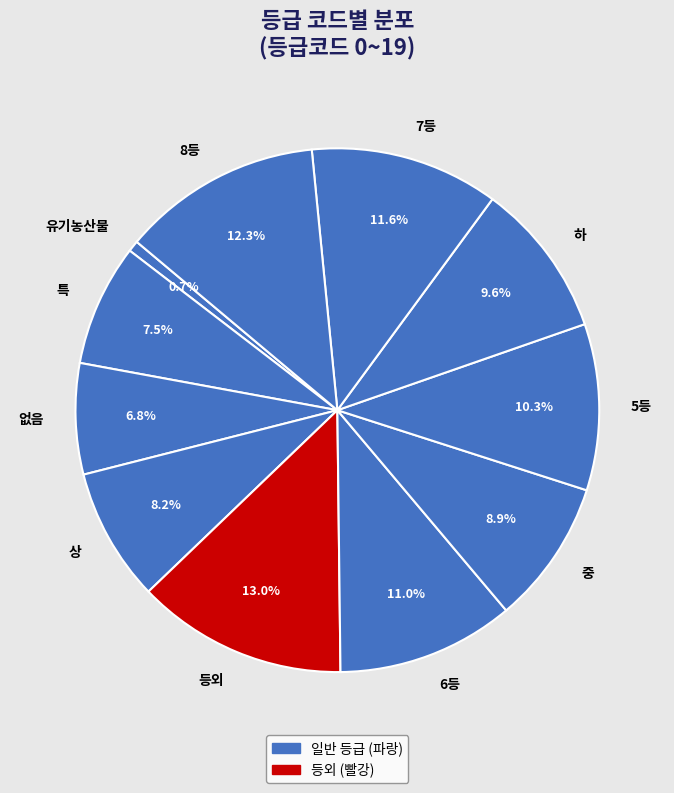

Which category has the biggest portion of the pie?

등외